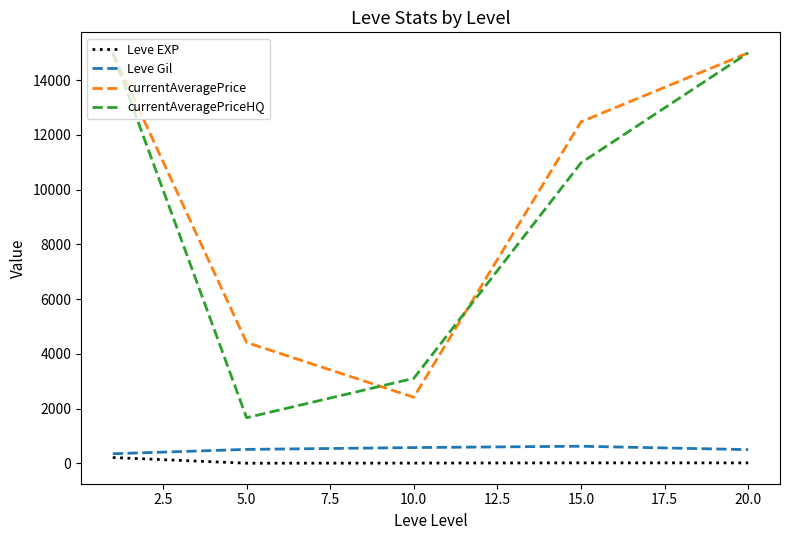

Which series has the widest spread of values?

currentAveragePriceHQ